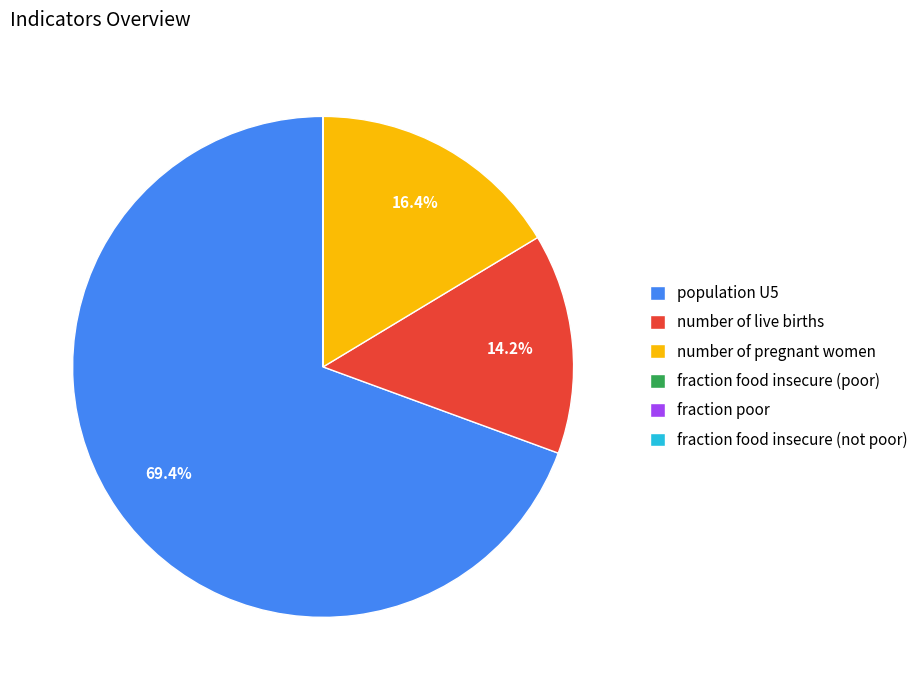

To the nearest percent, what is the average slice percentage?

17%